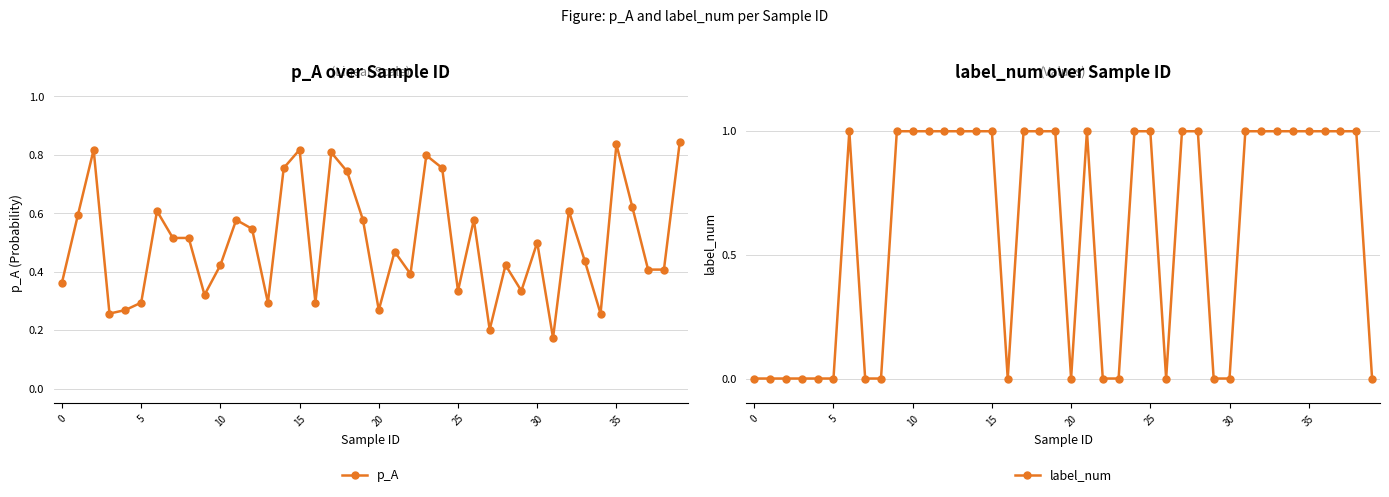

Is this an area chart (filled region under the line)?

No